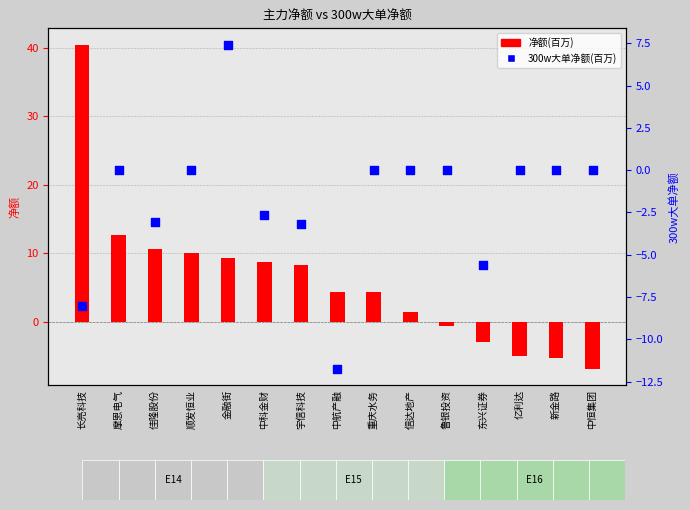

Which series has the widest spread of Y values?

净额(百万)